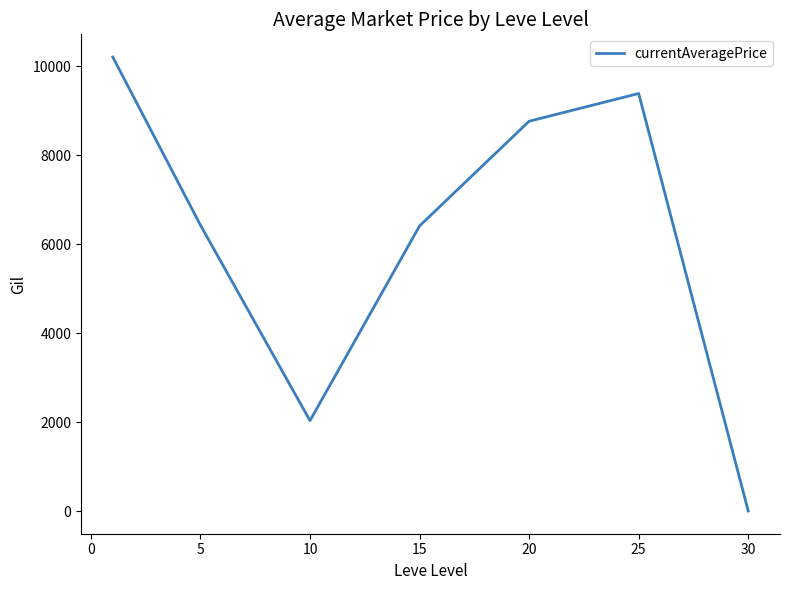

How many interior local valleys (lower than both neighbors) does the data have?

1